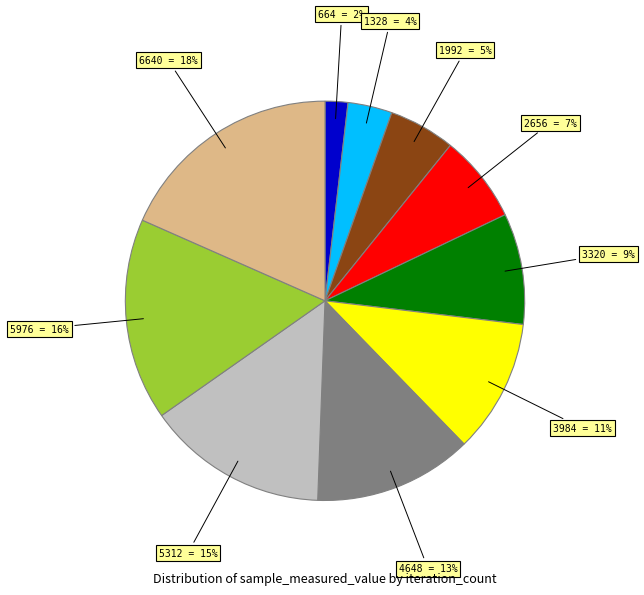

To the nearest percent, what portion does 1328 = 4% represent?

4%